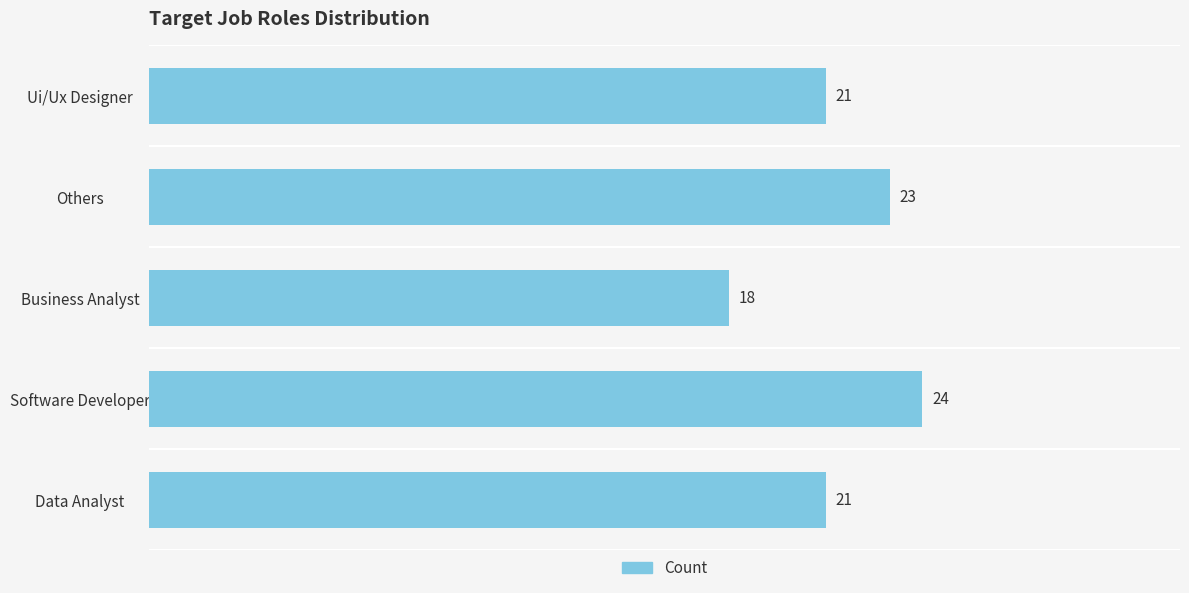

Does the chart contain any negative values?

No